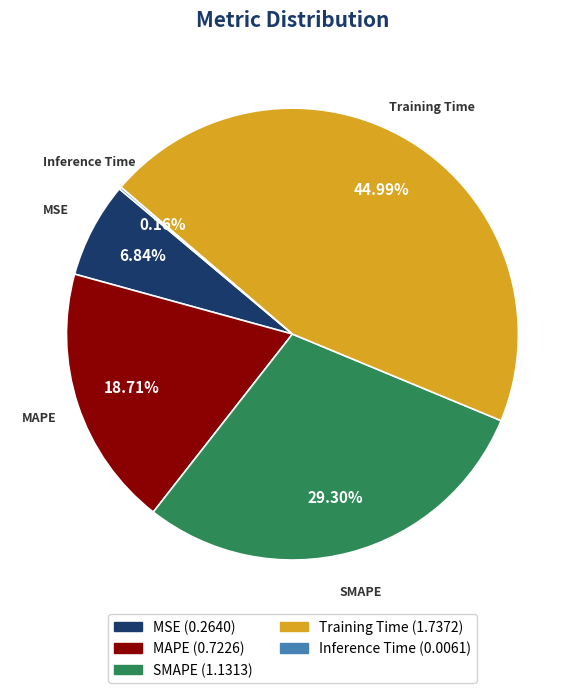

Between MSE and SMAPE, which is larger?

SMAPE